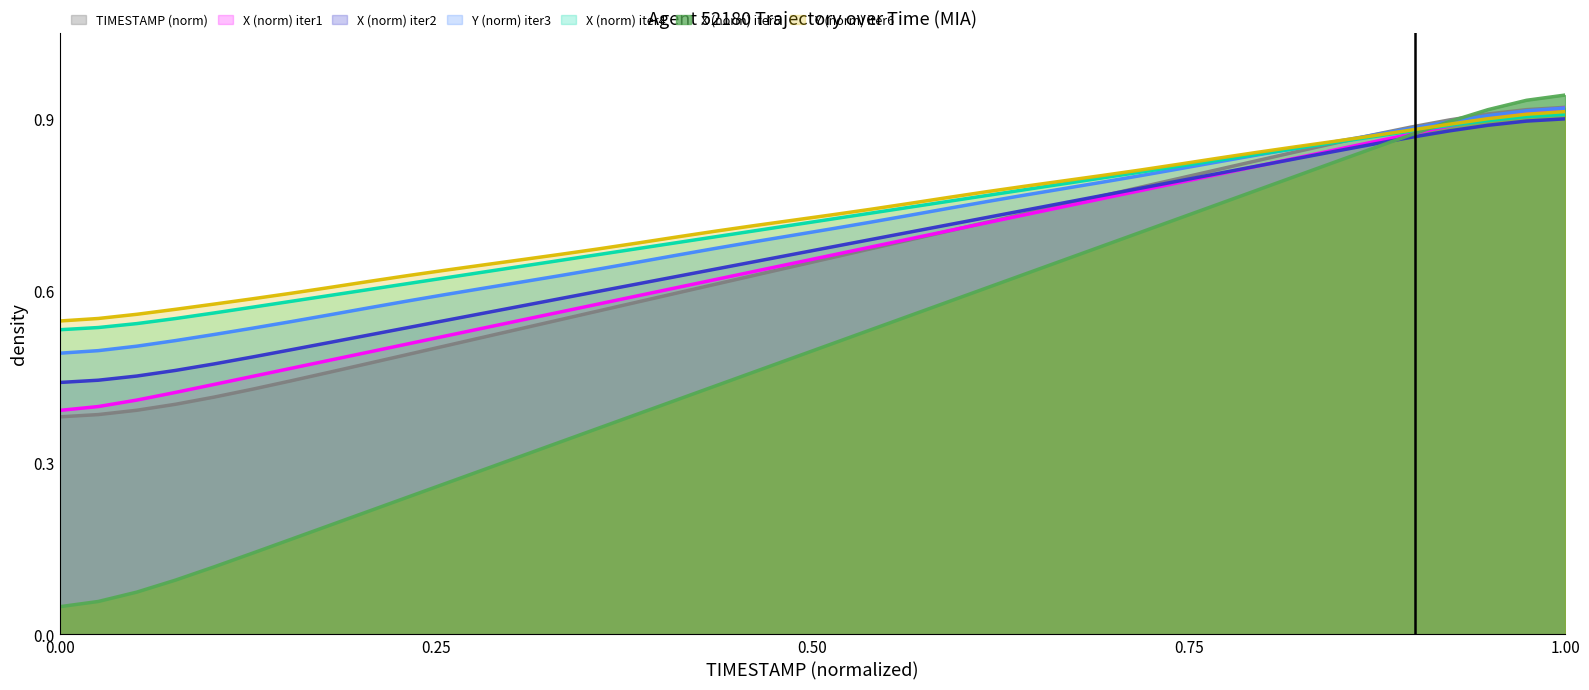

Which series has the widest spread of values?

X (norm) iter5